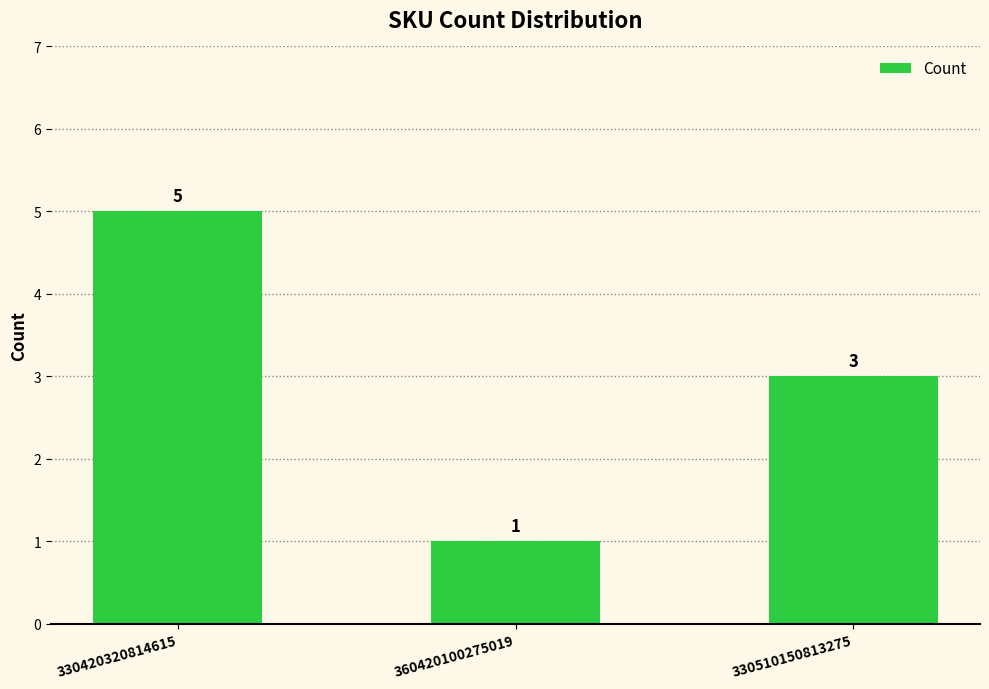

What is the change in value from 330420320814615 to 330510150813275?

-2